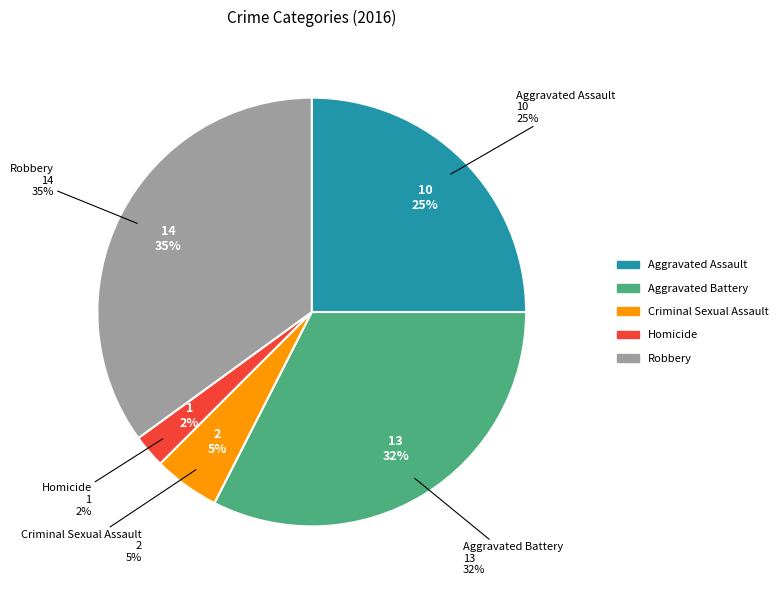

What is the smallest slice in the pie chart?

Homicide